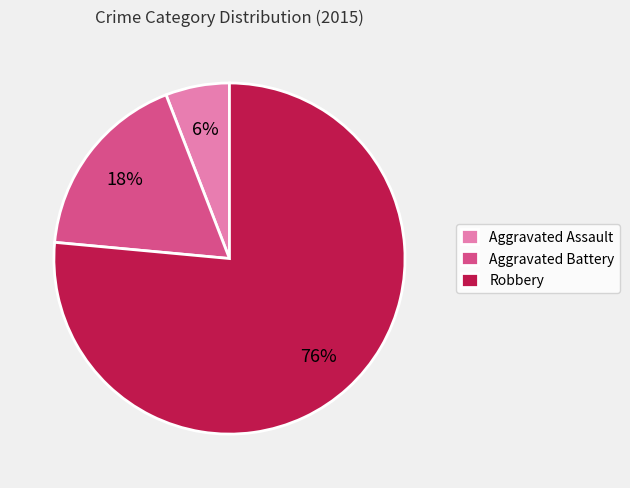

Which category has the biggest portion of the pie?

Robbery